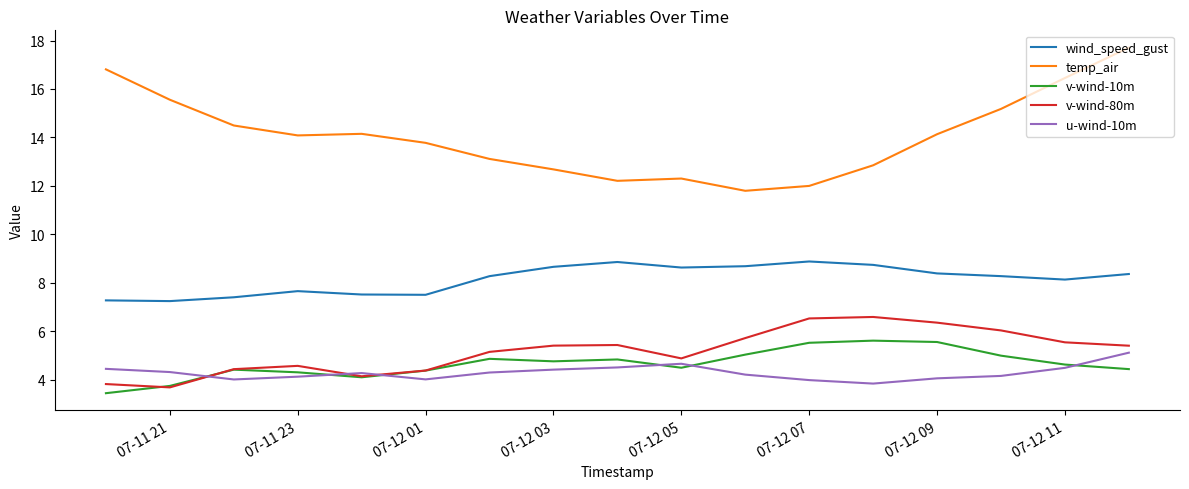

Which series has the widest spread of values?

temp_air